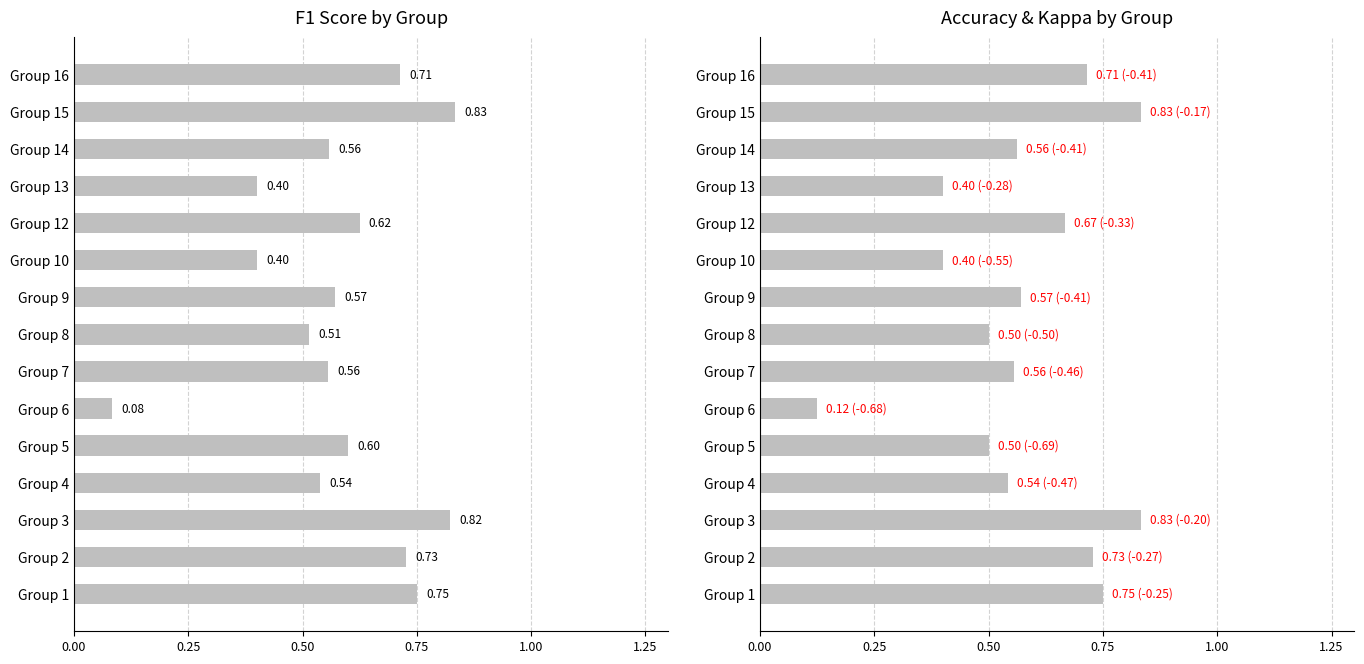

Which series has the largest total across all categories?

f1